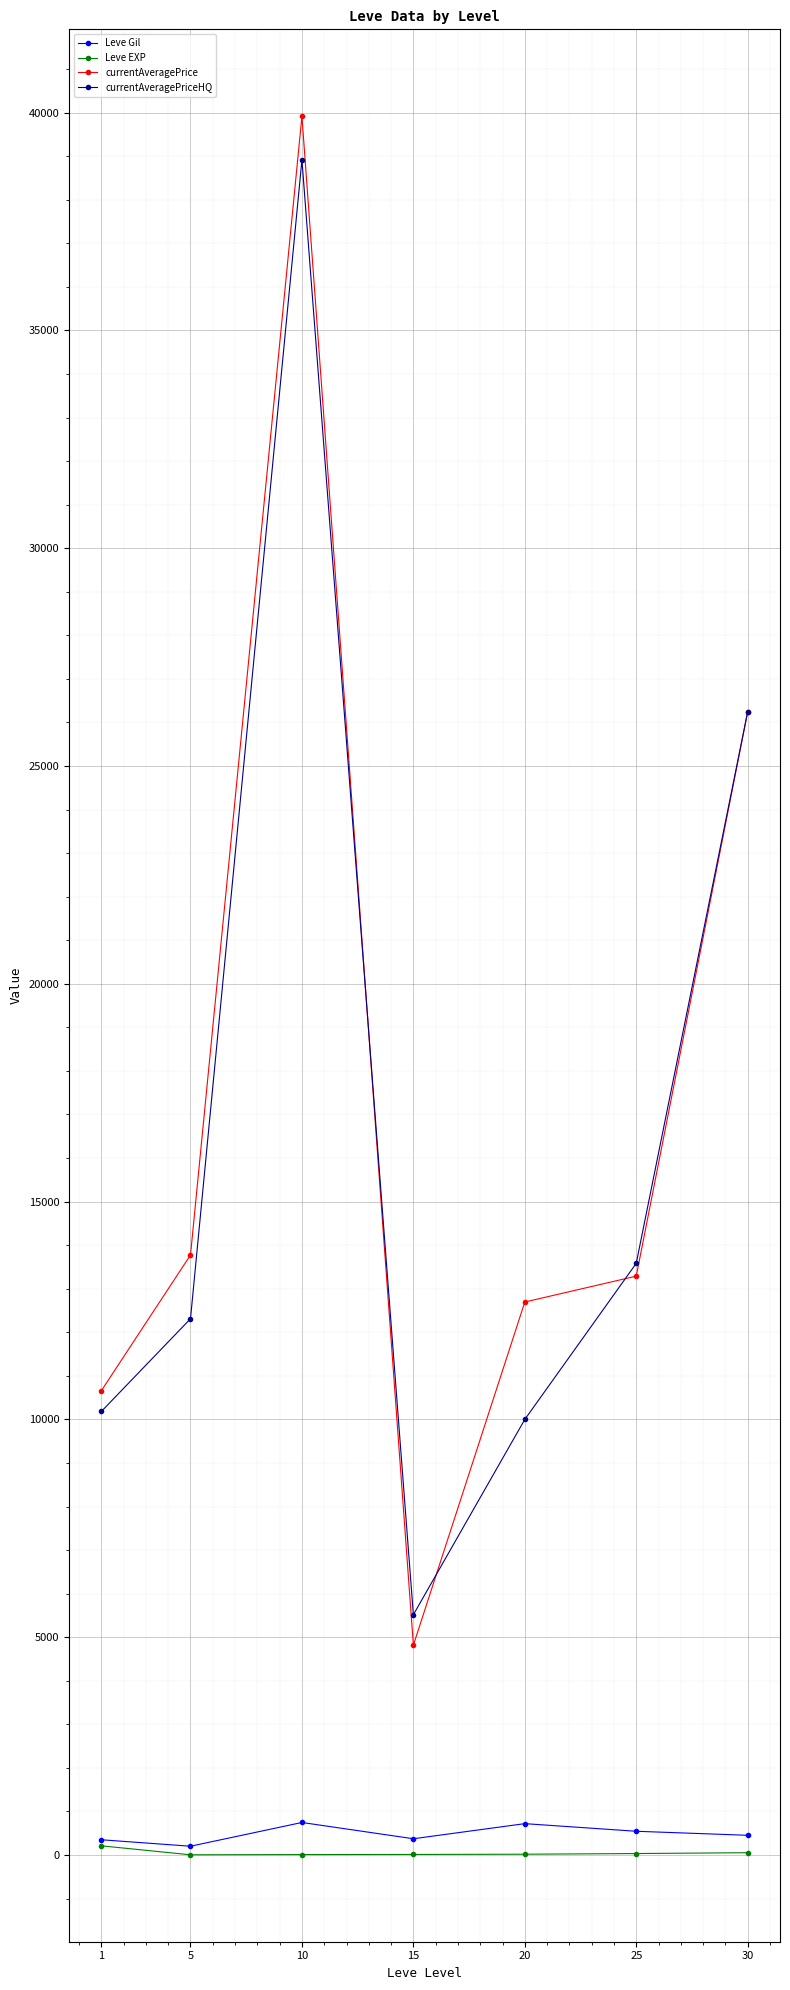

Between 1 and 20, which series saw the biggest shift?

currentAveragePrice